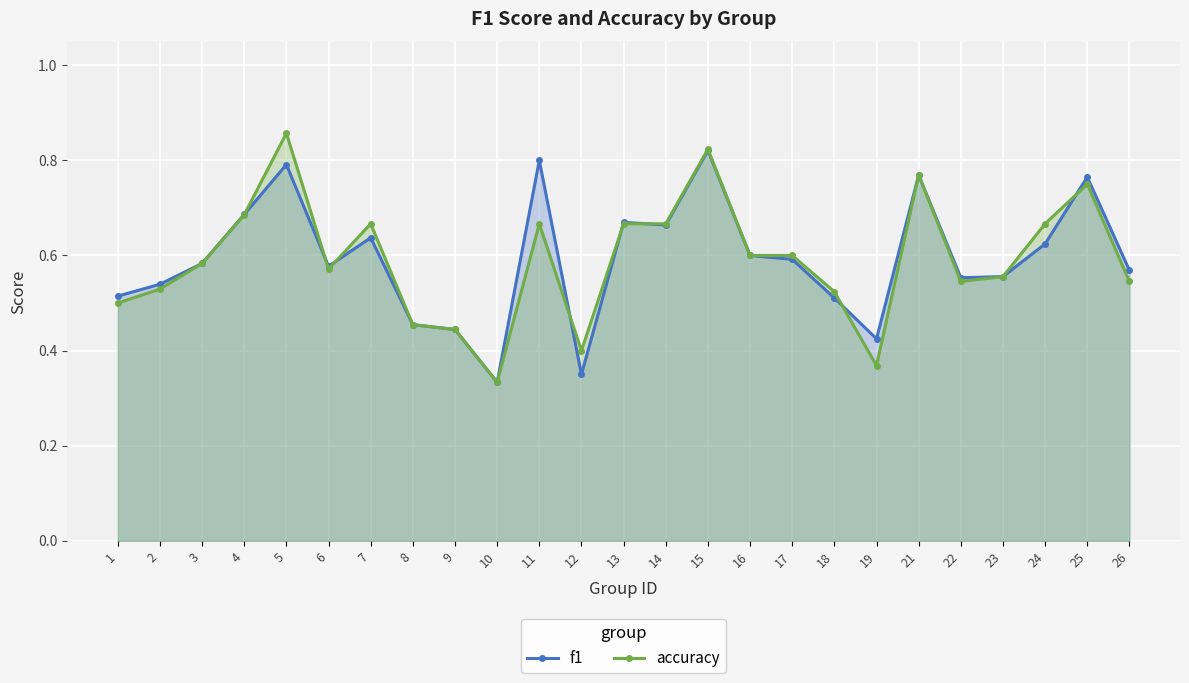

Reading left to right, what are all the values shown in this chart?

f1: 1=0.5	2=0.5	3=0.6	4=0.7	5=0.8	6=0.6	7=0.6	8=0.5	9=0.4	10=0.3	11=0.8	12=0.3	13=0.7	14=0.7	15=0.8	16=0.6	17=0.6	18=0.5	19=0.4	21=0.8	22=0.6	23=0.6	24=0.6	25=0.8	26=0.6
accuracy: 1=0.5	2=0.5	3=0.6	4=0.7	5=0.9	6=0.6	7=0.7	8=0.5	9=0.4	10=0.3	11=0.7	12=0.4	13=0.7	14=0.7	15=0.8	16=0.6	17=0.6	18=0.5	19=0.4	21=0.8	22=0.5	23=0.6	24=0.7	25=0.8	26=0.5